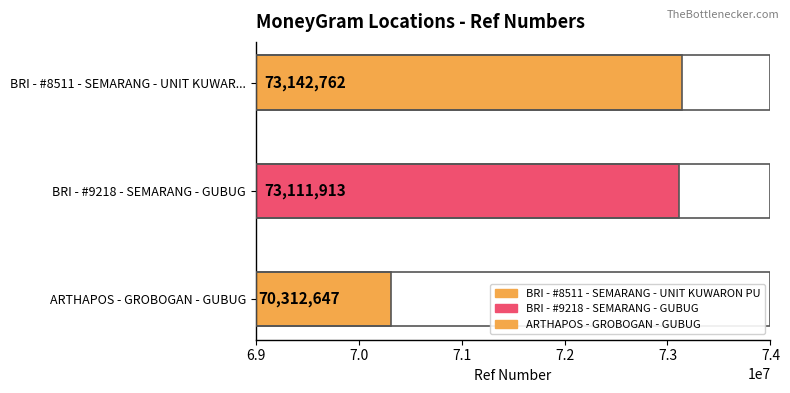

At which label is the value closest to 71727704?

BRI - #9218 - SEMARANG - GUBUG